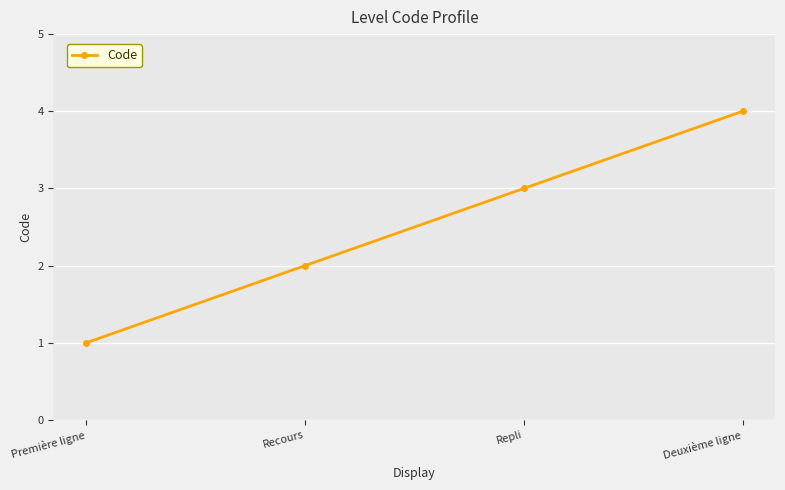

Count the number of categories in the chart.

4